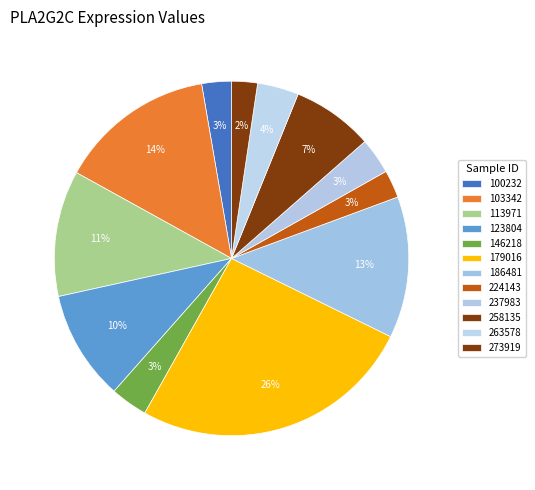

How many segments does this pie chart have?

12